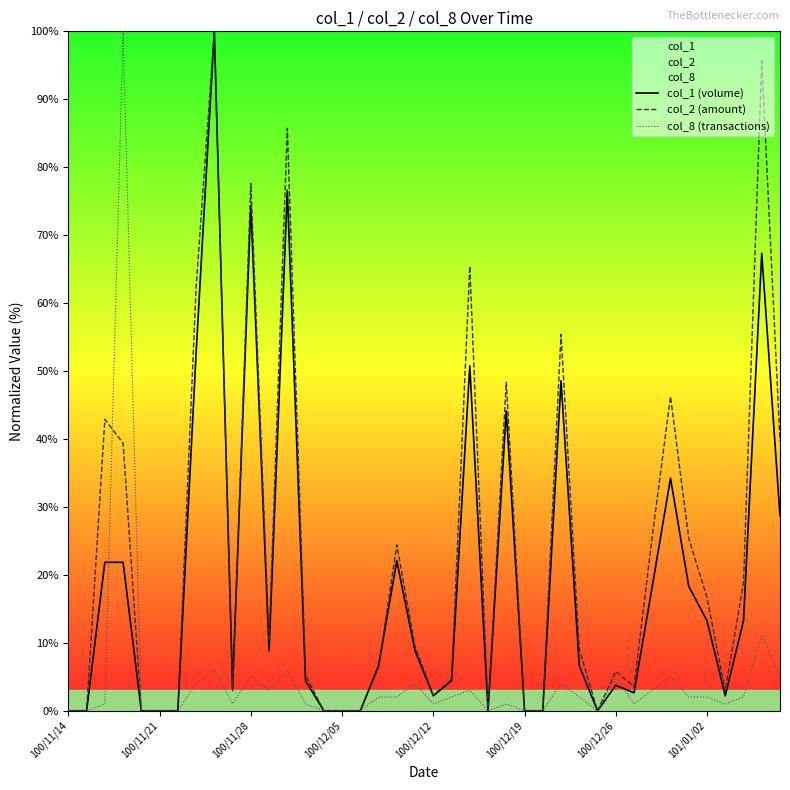

Reading right to left, transcribe all the data shown in this chart.

col_1 (volume): 28.7	67.3	13.2	2.2	13.2	18.3	34.2	18.3	2.6	3.8	0.0	6.6	48.6	0.0	0.0	44.2	0.0	50.8	4.4	2.2	8.8	22.1	6.6	0.0	0.0	0.0	4.4	76.6	8.8	74.4	3.3	100.0	52.5	0.0	0.0	0.0	21.9	21.9	0.0	0.0
col_2 (amount): 39.7	95.7	18.9	2.9	16.7	25.4	46.2	25.7	3.6	5.8	0.0	9.1	55.4	0.0	0.0	48.4	0.0	65.4	4.6	2.3	9.5	24.4	6.3	0.0	0.0	0.0	5.2	85.7	10.3	77.6	2.9	100.0	62.2	0.0	0.0	0.0	39.4	42.9	0.0	0.0
col_8 (transactions): 5.1	11.1	2.0	1.0	2.0	2.0	5.1	3.0	1.0	5.1	0.0	2.0	4.0	0.0	0.0	1.0	0.0	3.0	2.0	1.0	4.0	2.0	2.0	0.0	0.0	0.0	1.0	6.1	3.0	5.1	1.0	6.1	4.0	0.0	0.0	0.0	100.0	1.0	0.0	0.0